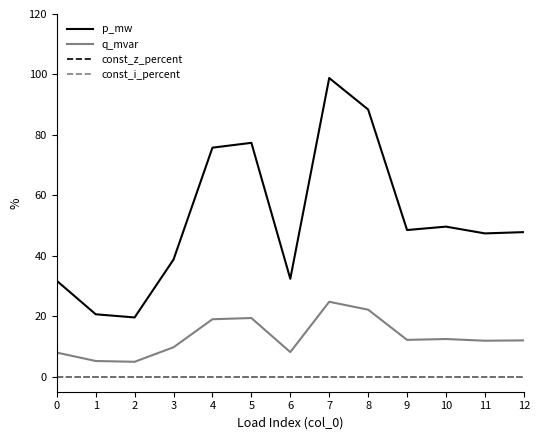

Does the chart have visible grid lines?

No